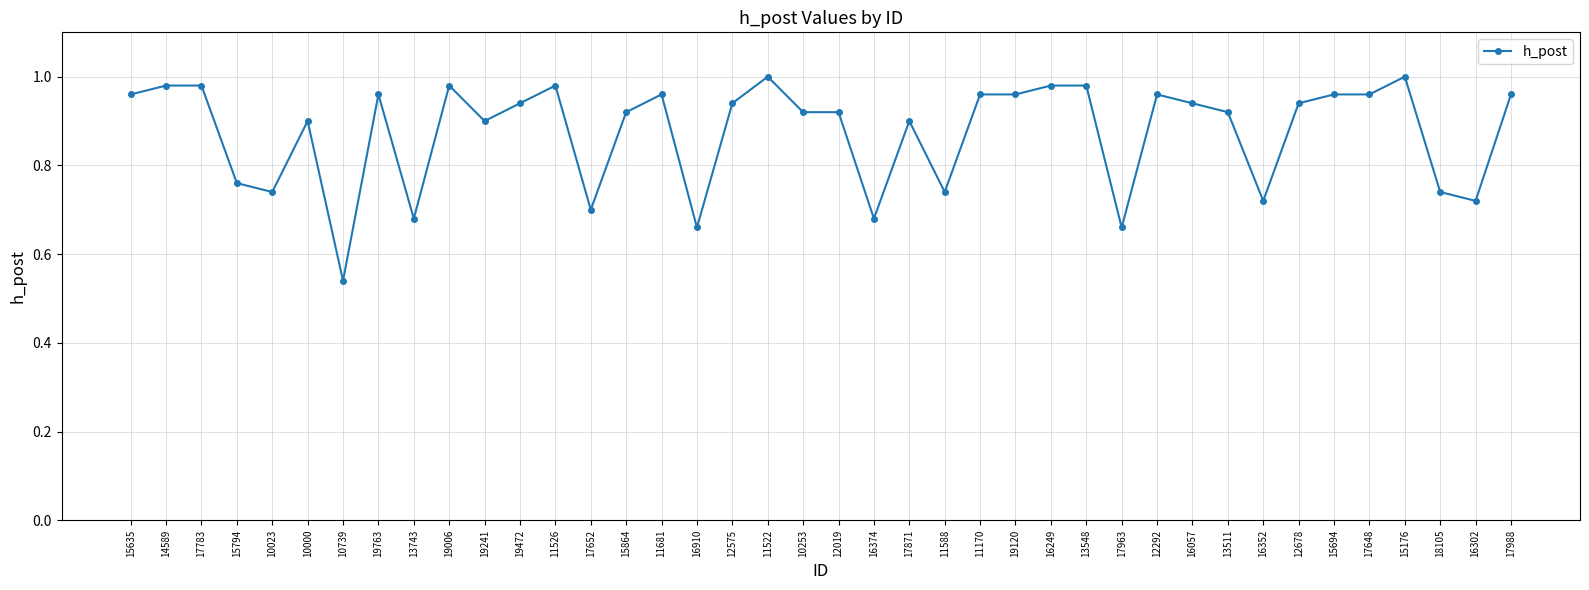

Is this an area chart (filled region under the line)?

No